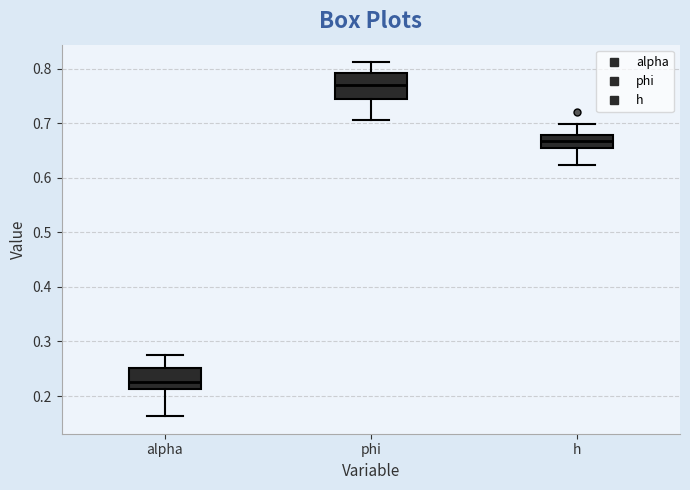

Which box's median line is the lowest?

alpha